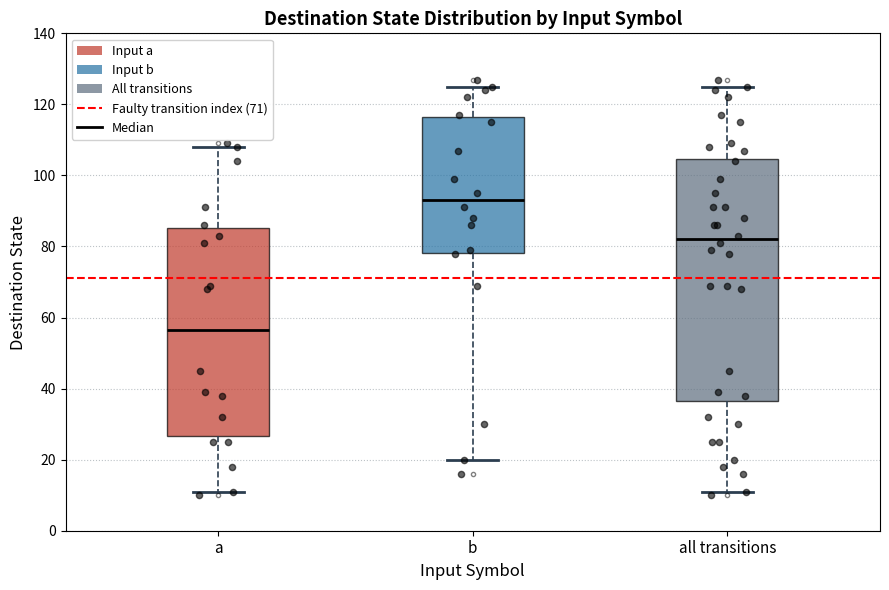

Where does the median line of the box for b sit on the y-axis? The values are not printed on the chart, so give them approximately, as read against the axis.

94